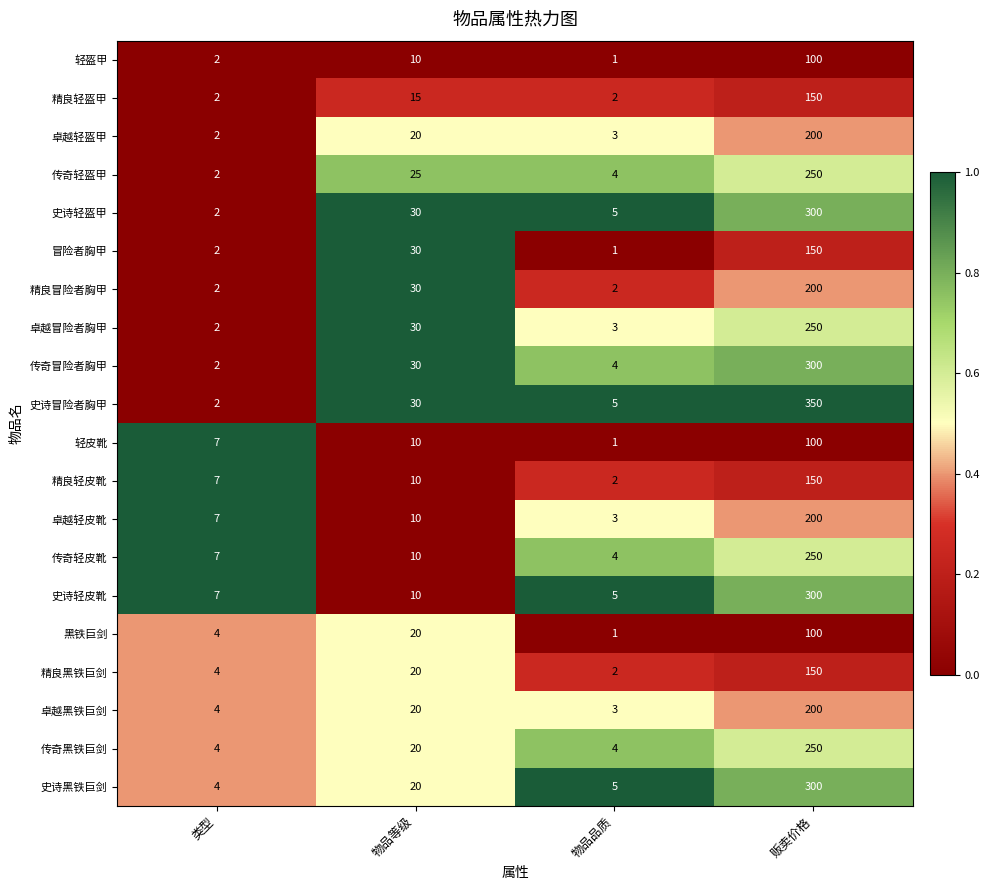

Rank the categories by 精良黑铁巨剑 value from lowest to highest.

物品品质, 类型, 物品等级, 贩卖价格